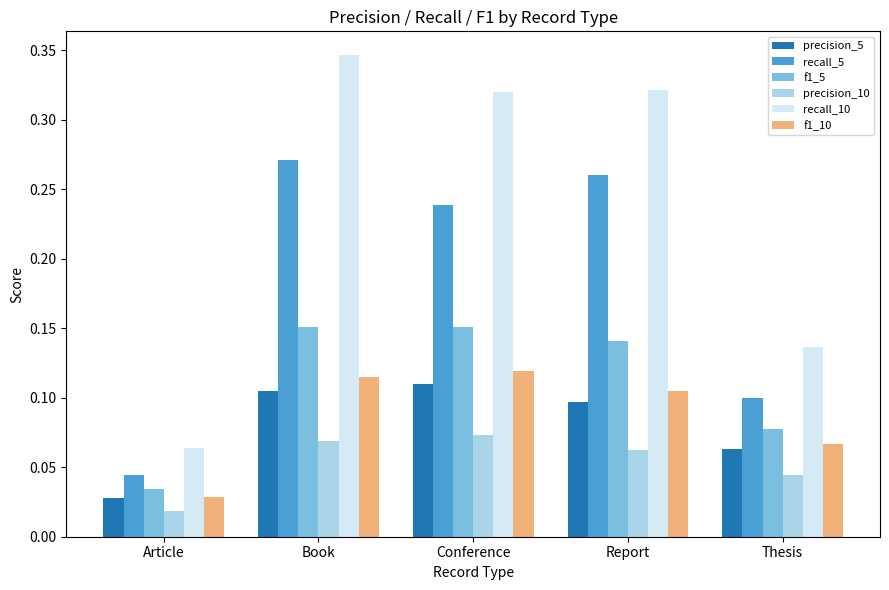

Are the bars grouped side by side (vs. stacked)?

Yes